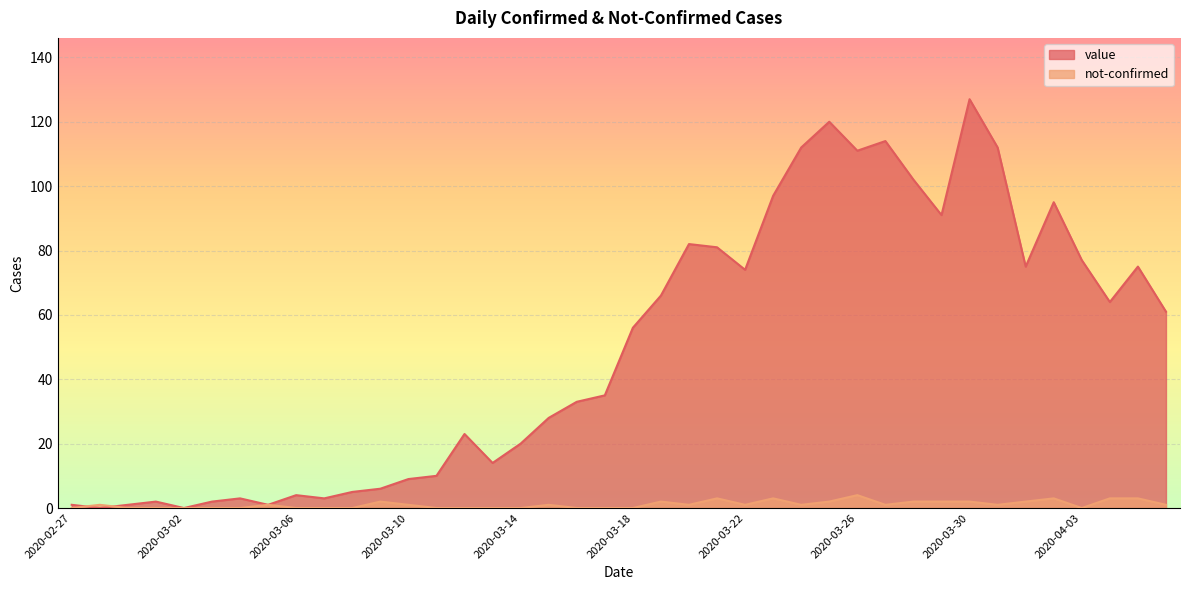

Reading left to right, transcribe all the data shown in this chart.

value: 2020-02-27=1	2020-02-28=0	2020-02-29=1	2020-03-01=2	2020-03-02=0	2020-03-03=2	2020-03-04=3	2020-03-05=1	2020-03-06=4	2020-03-07=3	2020-03-08=5	2020-03-09=6	2020-03-10=9	2020-03-11=10	2020-03-12=23	2020-03-13=14	2020-03-14=20	2020-03-15=28	2020-03-16=33	2020-03-17=35	2020-03-18=56	2020-03-19=66	2020-03-20=82	2020-03-21=81	2020-03-22=74	2020-03-23=97	2020-03-24=112	2020-03-25=120	2020-03-26=111	2020-03-27=114	2020-03-28=102	2020-03-29=91	2020-03-30=127	2020-03-31=112	2020-04-01=75	2020-04-02=95	2020-04-03=77	2020-04-04=64	2020-04-05=75	2020-04-06=61
not-confirmed: 2020-02-27=0	2020-02-28=1	2020-02-29=0	2020-03-01=0	2020-03-02=0	2020-03-03=0	2020-03-04=0	2020-03-05=1	2020-03-06=0	2020-03-07=0	2020-03-08=0	2020-03-09=2	2020-03-10=1	2020-03-11=0	2020-03-12=0	2020-03-13=0	2020-03-14=0	2020-03-15=1	2020-03-16=0	2020-03-17=0	2020-03-18=0	2020-03-19=2	2020-03-20=1	2020-03-21=3	2020-03-22=1	2020-03-23=3	2020-03-24=1	2020-03-25=2	2020-03-26=4	2020-03-27=1	2020-03-28=2	2020-03-29=2	2020-03-30=2	2020-03-31=1	2020-04-01=2	2020-04-02=3	2020-04-03=0	2020-04-04=3	2020-04-05=3	2020-04-06=1